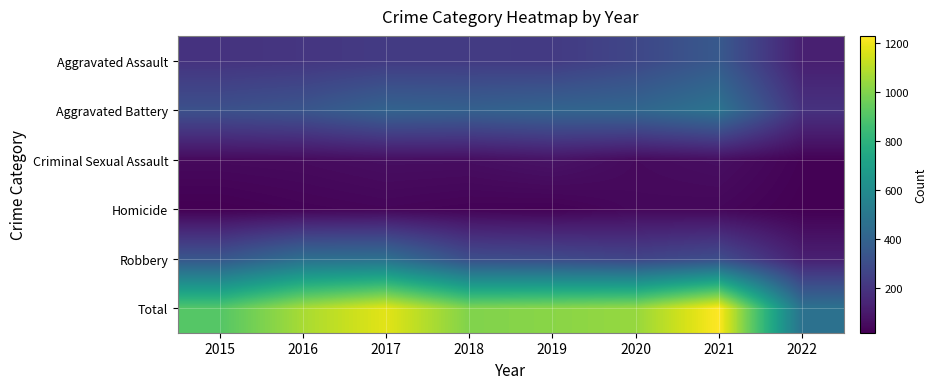

At which category is the sum across all series the highest?

2021